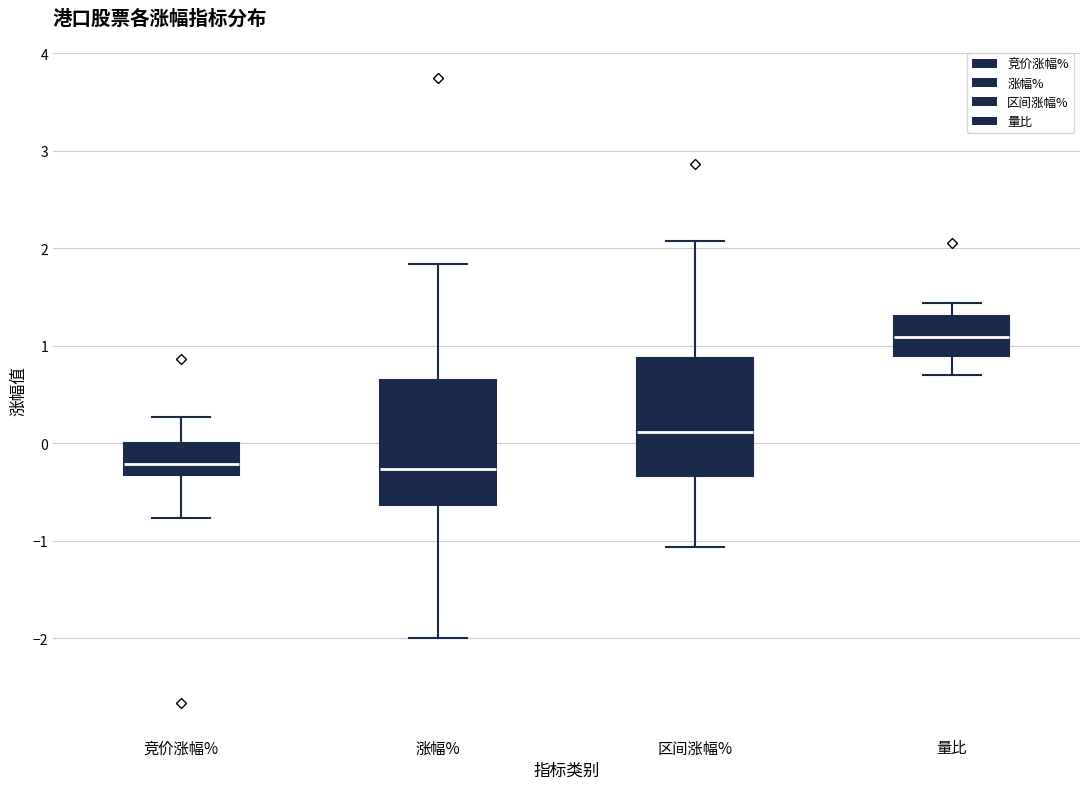

Reading left to right, read every box against the y-axis: the position of its median line, the range the box covers, and the ends of its whiskers. The values are not printed on the chart, so give them approximately, as read against the axis.

竞价涨幅%: median -0.2, box -0.3 to 0.0, whiskers -0.8 to 0.3
涨幅%: median -0.3, box -0.6 to 0.7, whiskers -2.0 to 1.8
区间涨幅%: median 0.1, box -0.3 to 0.9, whiskers -1.1 to 2.1
量比: median 1.1, box 0.9 to 1.3, whiskers 0.7 to 1.4